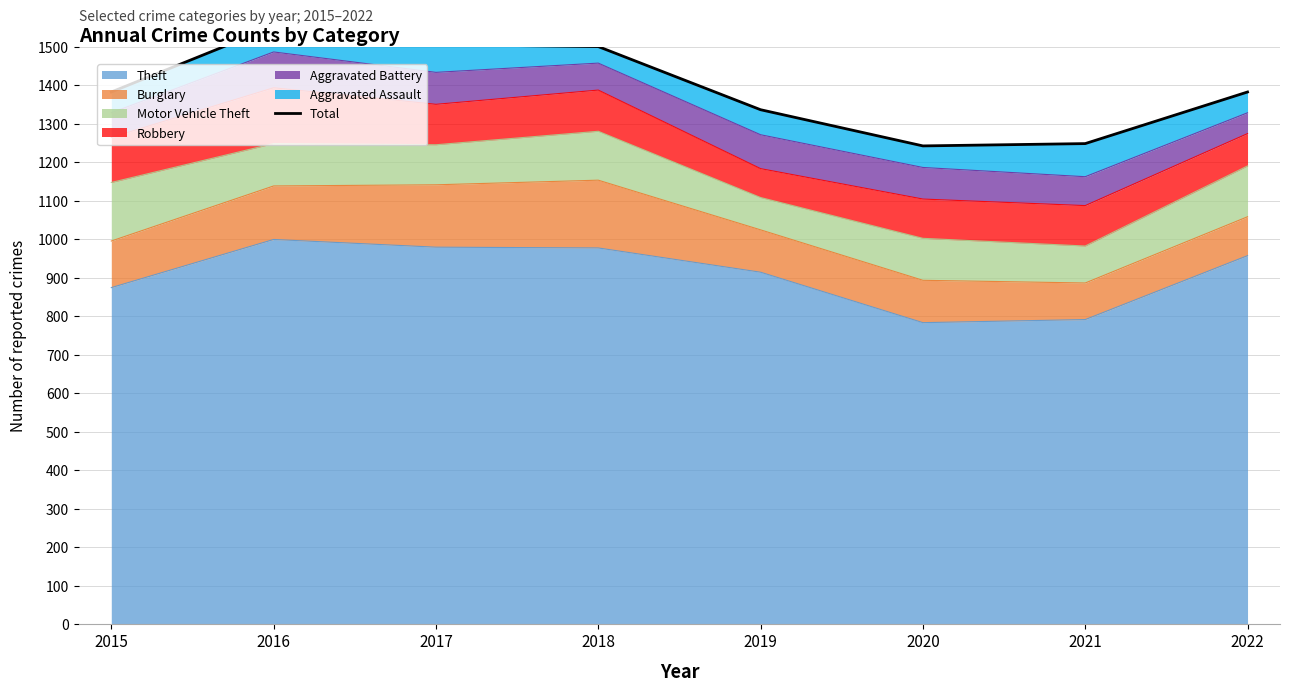

How many points are higher than both their immediate neighbors (excluding endpoints)?

1